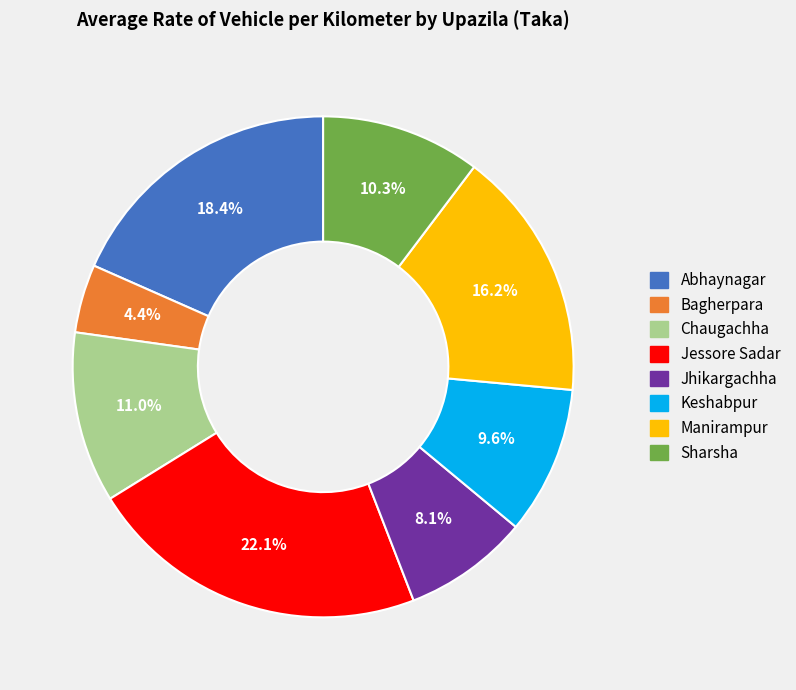

Count the number of slices in the pie.

8